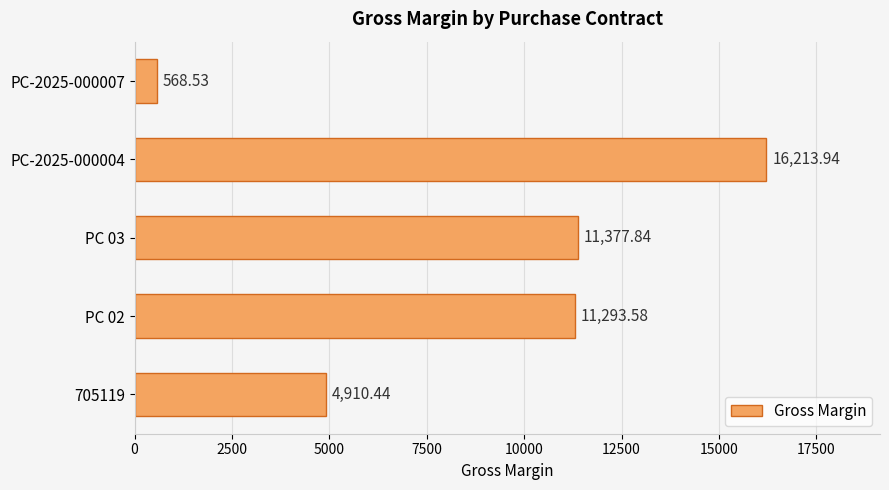

Which has a higher value, PC 02 or 705119?

PC 02